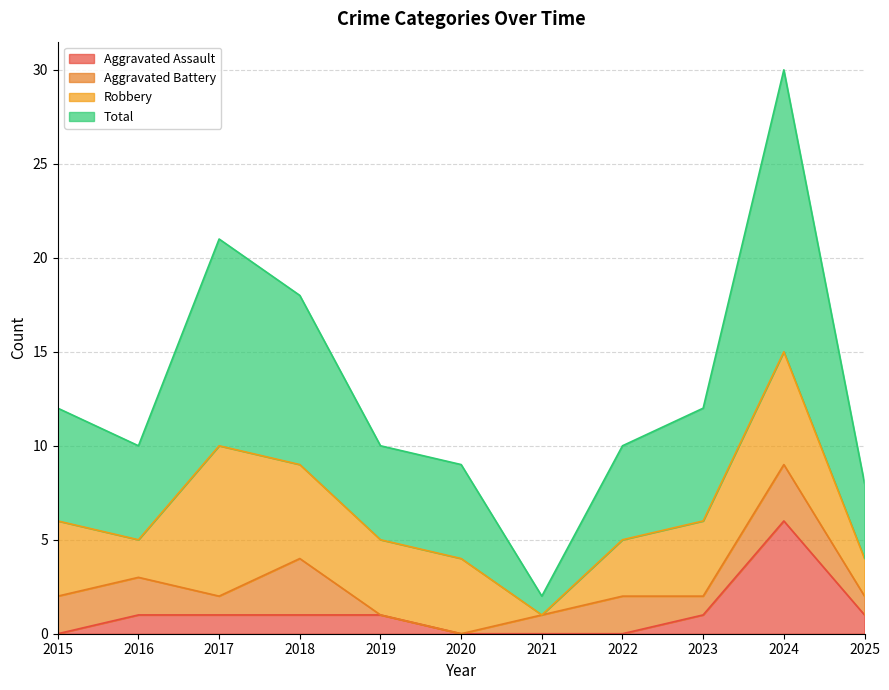

At how many categories does at least one series exceed 12?

3